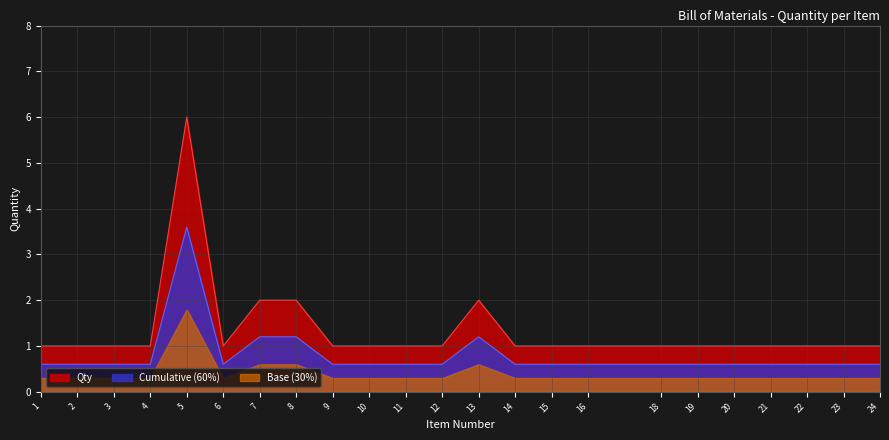

What is the sum of the values at 8 and 13?

4